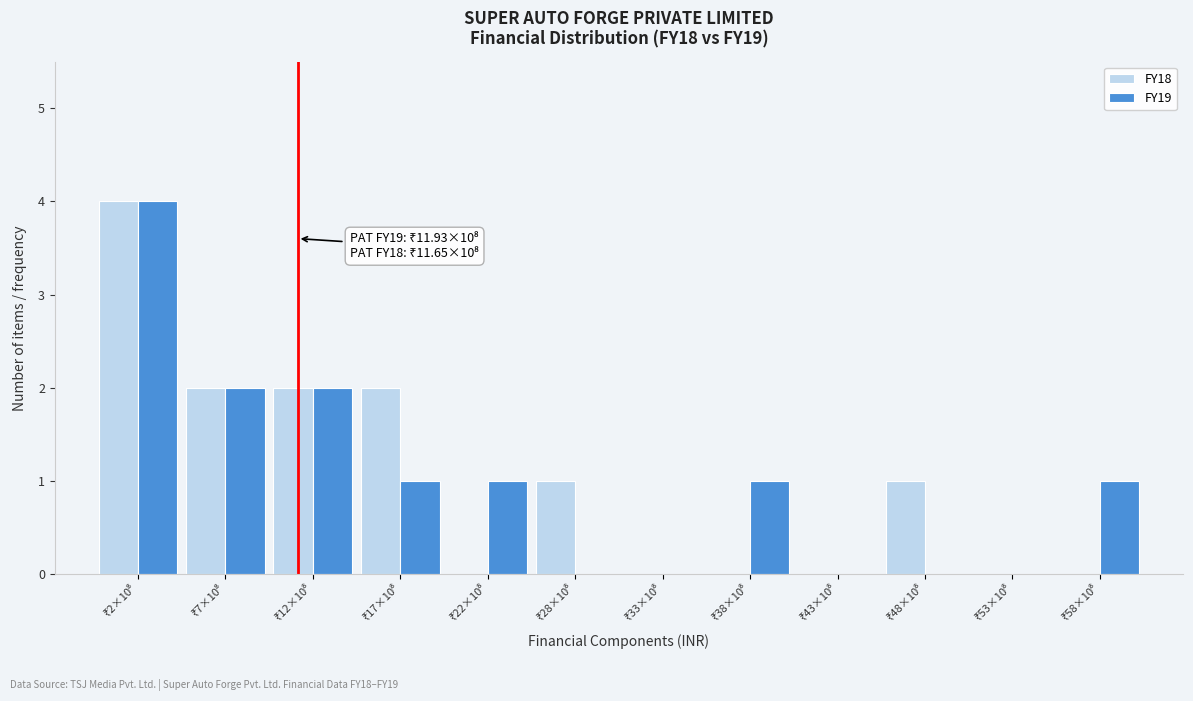

What is the sum of all FY19 values?

12